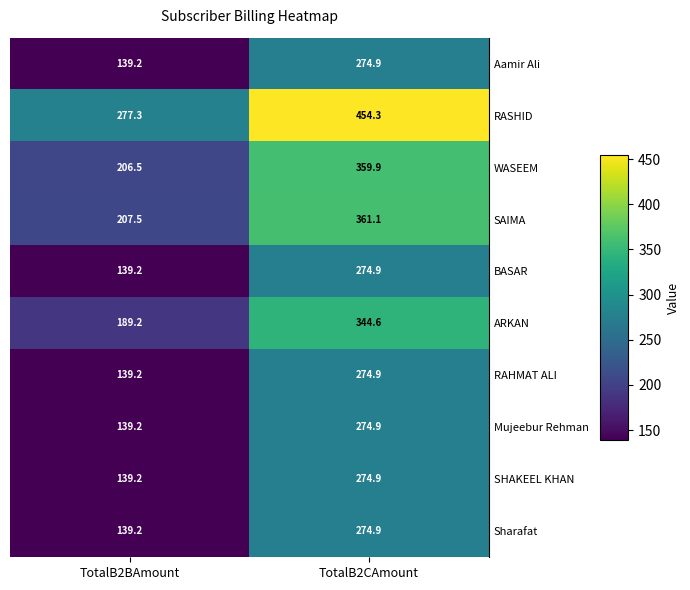

What is the difference between the highest and lowest values at TotalB2BAmount?

138.1